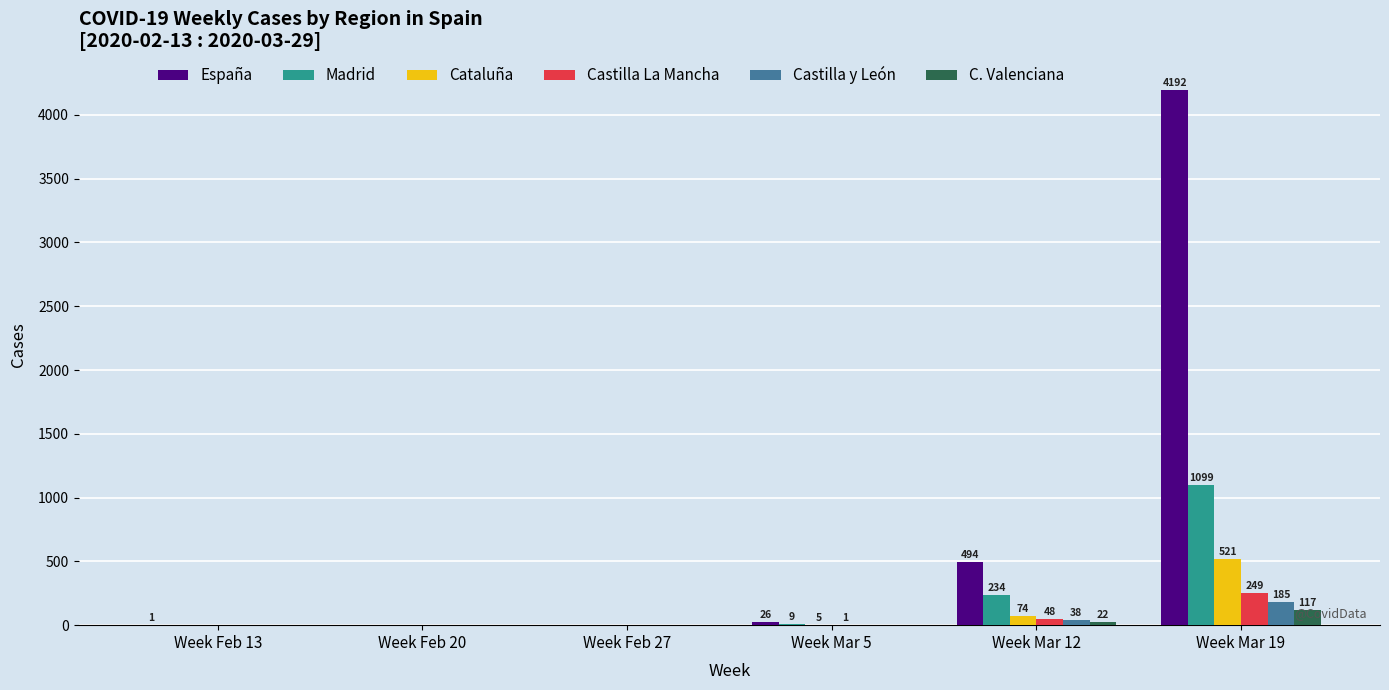

The Castilla La Mancha series shows 1 at Week Mar 5. True or false?

True